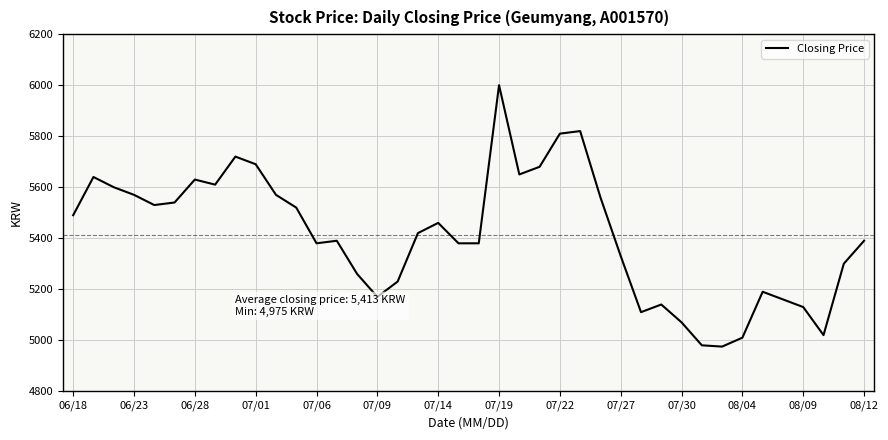

What is the smallest value displayed?

4975